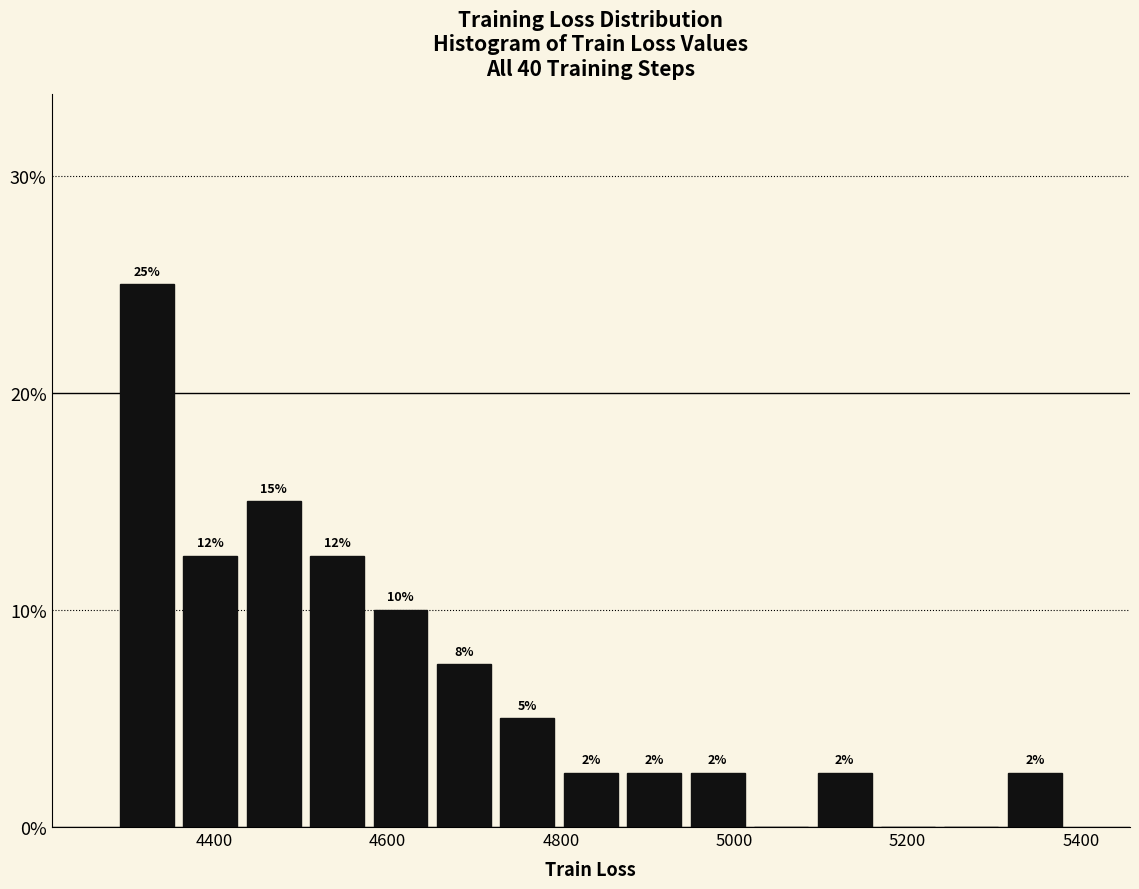

Around what value on the x-axis is the tallest bar? Give the approximate position of its centre, as read against the axis.

4320